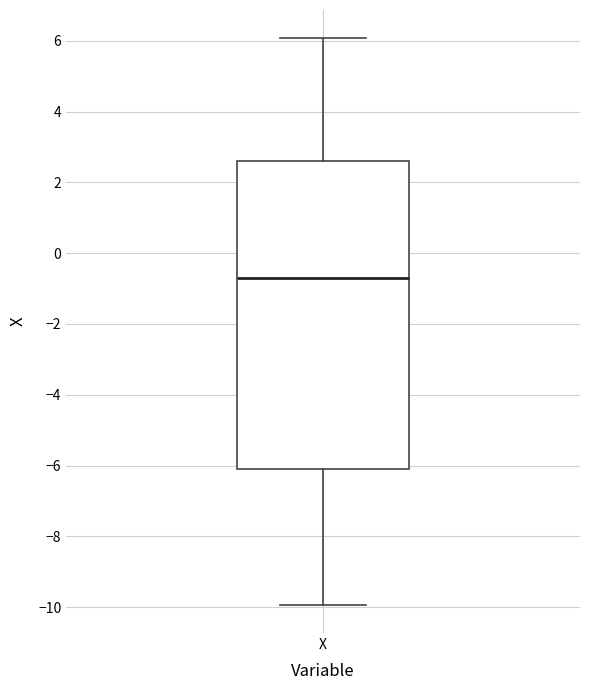

Where does the upper whisker of the box for X end on the y-axis? The values are not printed on the chart, so give them approximately, as read against the axis.

6.0